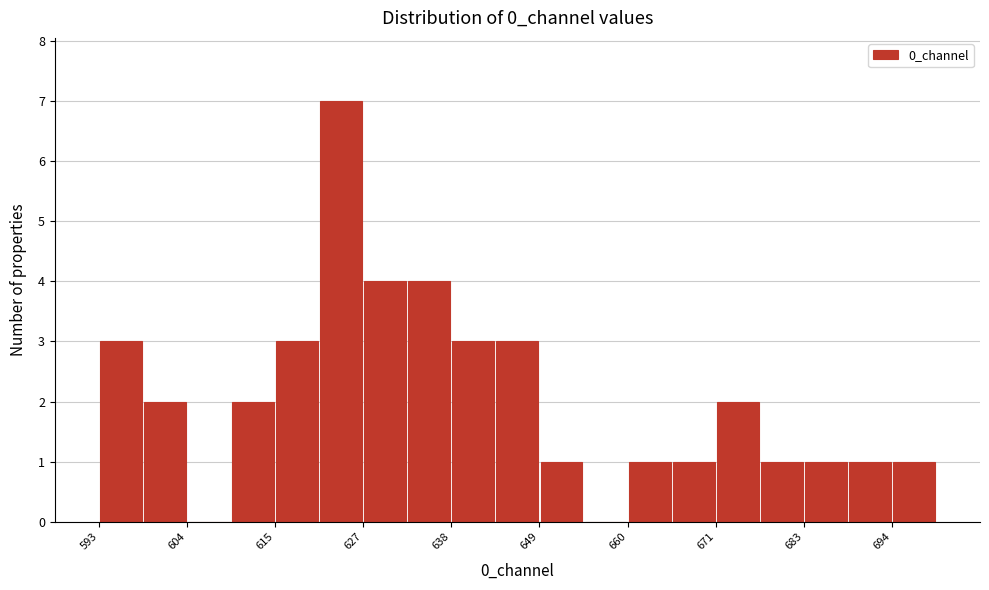

Around what value on the x-axis is the tallest bar? Give the approximate position of its centre, as read against the axis.

624